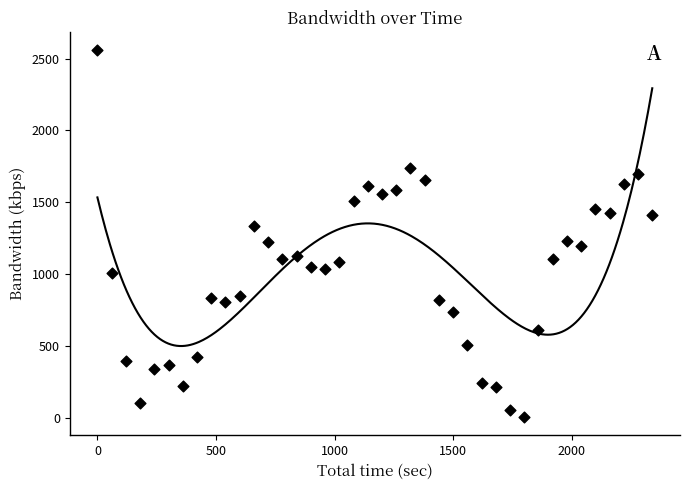

What is the range of X values (max minus min)?

2340.0